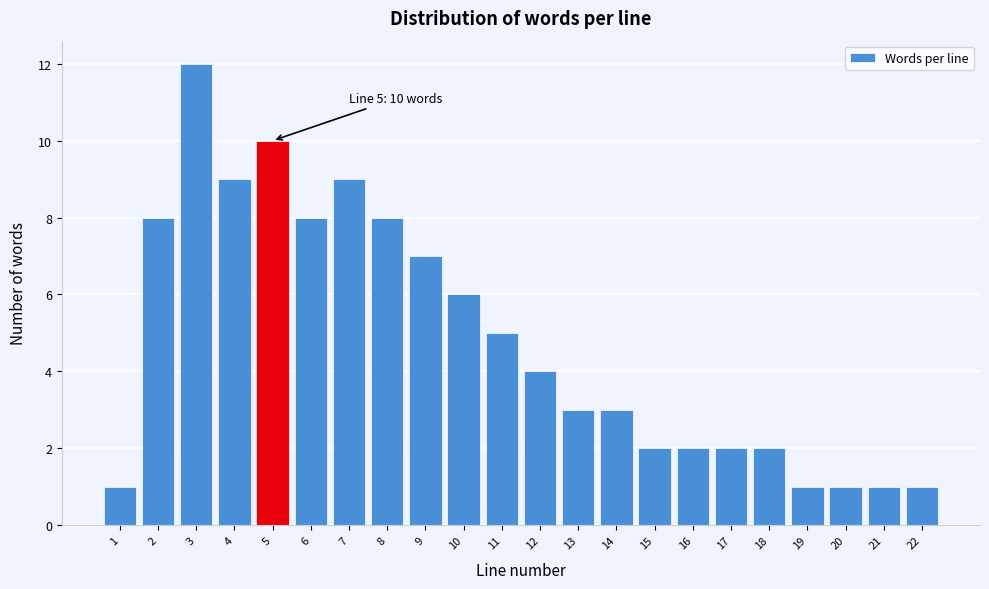

Over which range of the x-axis is the bar tallest?

2.5 to 3.5